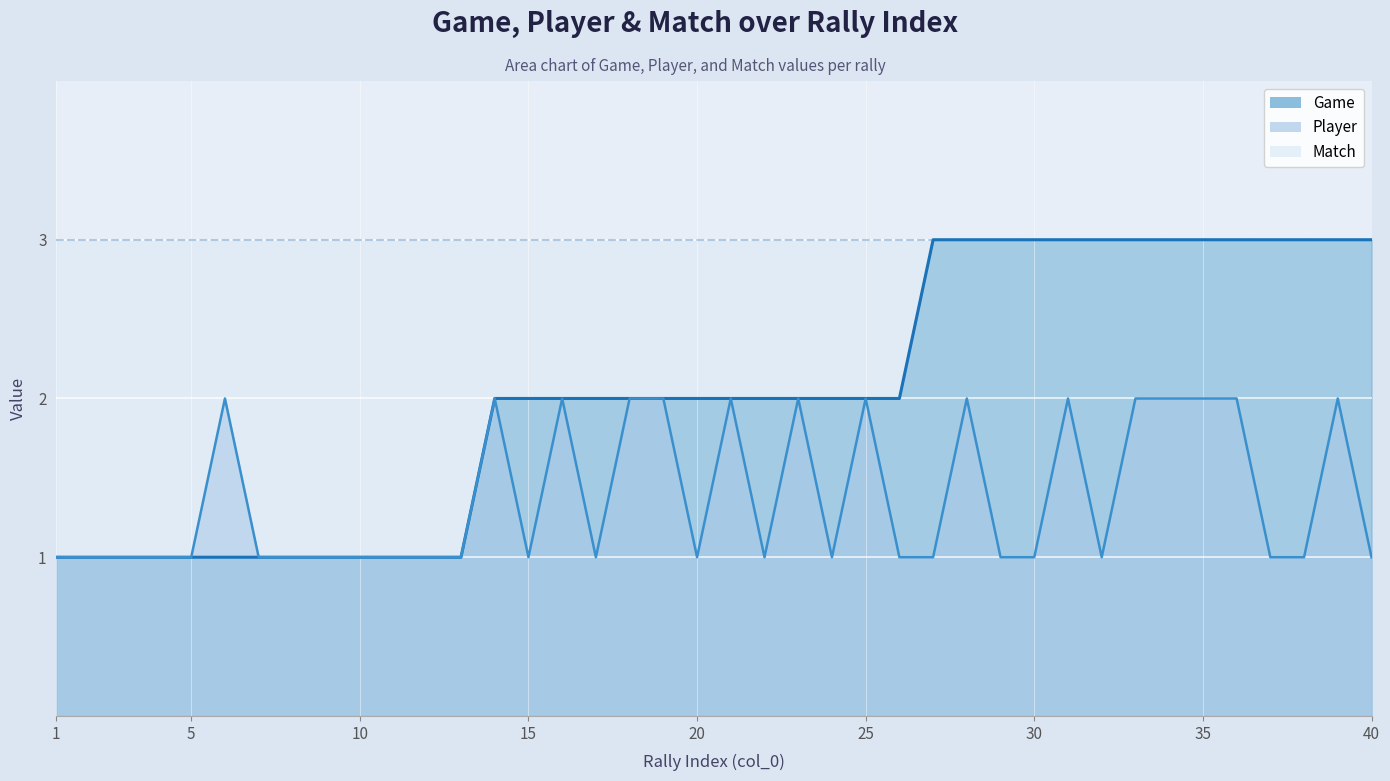

True or false: Game has a value of 3 at 14.

False